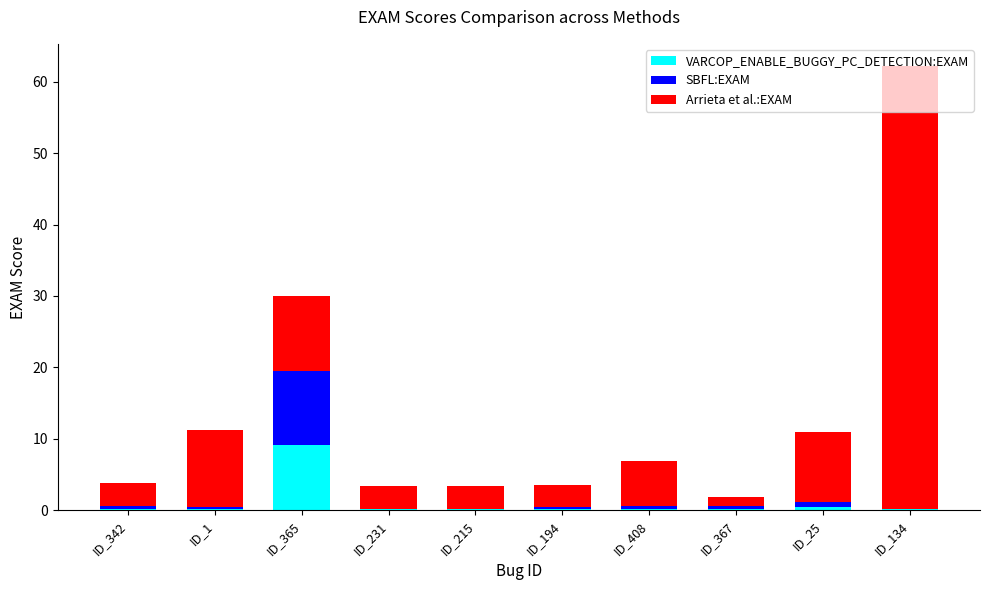

Is it true that VARCOP_ENABLE_BUGGY_PC_DETECTION:EXAM equals 0.1 at ID_231?

True